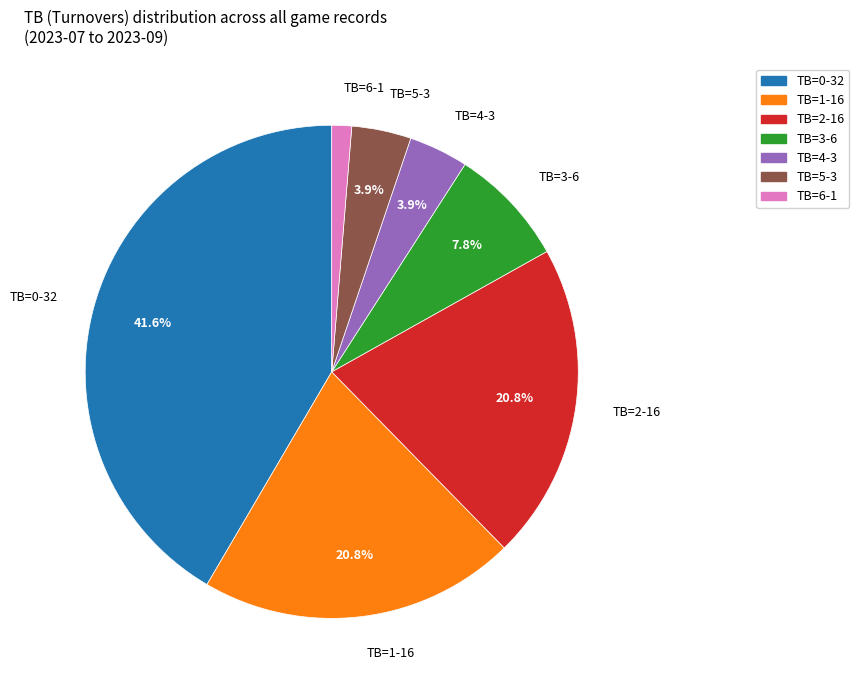

Is there a majority slice in this chart?

No